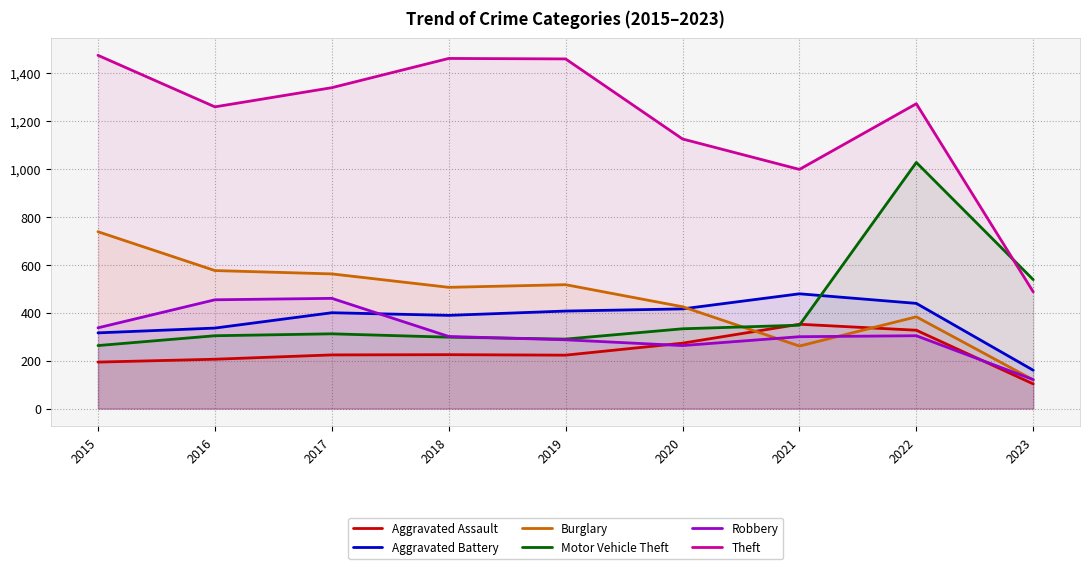

What is the difference between the second highest and second lowest values in the Theft series?

463